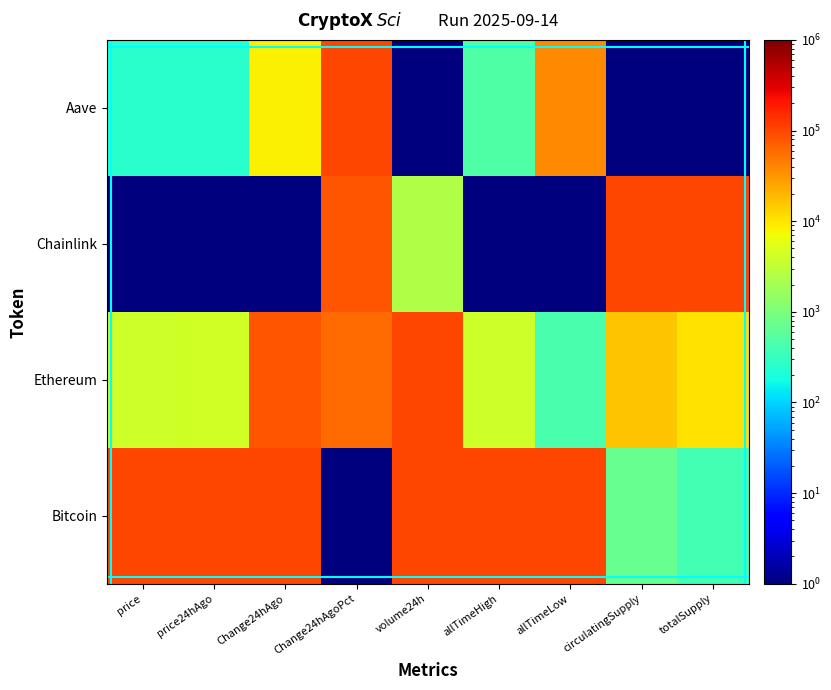

Reading left to right, transcribe all the data shown in this chart.

Bitcoin: price=100001.0	price24hAgo=100001.0	Change24hAgo=100001.0	Change24hAgoPct=1.0	volume24h=100001.0	allTimeHigh=100001.0	allTimeLow=100001.0	circulatingSupply=708.6	totalSupply=399.4
Ethereum: price=4006.2	price24hAgo=4070.3	Change24hAgo=79456.4	Change24hAgoPct=57635.4	volume24h=99347.5	allTimeHigh=3944.9	allTimeLow=421.9	circulatingSupply=15912.8	totalSupply=10641.7
Chainlink: price=1.0	price24hAgo=1.0	Change24hAgo=1.0	Change24hAgoPct=81598.4	volume24h=2415.2	allTimeHigh=1.0	allTimeLow=1.0	circulatingSupply=100001.0	totalSupply=100001.0
Aave: price=247.7	price24hAgo=254.6	Change24hAgo=8454.6	Change24hAgoPct=100001.0	volume24h=1.0	allTimeHigh=491.8	allTimeLow=38238.0	circulatingSupply=1.0	totalSupply=1.0